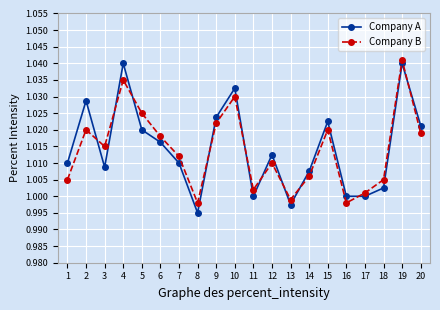

At which category is the sum across all series the highest?

19